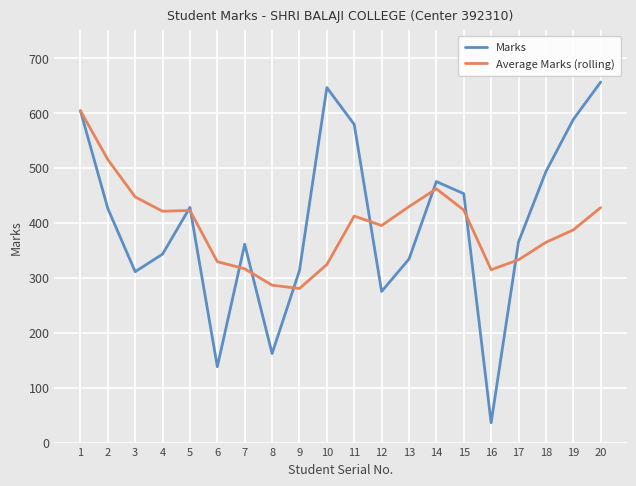

Does the chart display data point markers on the line(s)?

Yes